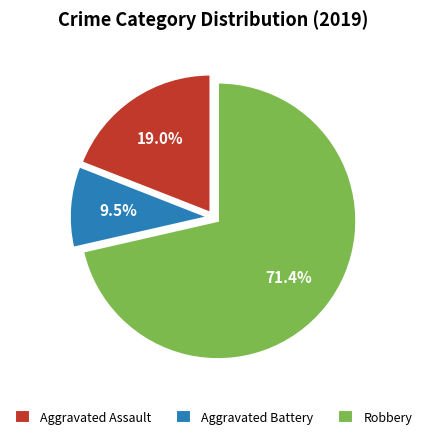

What is the ratio of the value at Aggravated Battery to the value at Robbery?

0.1